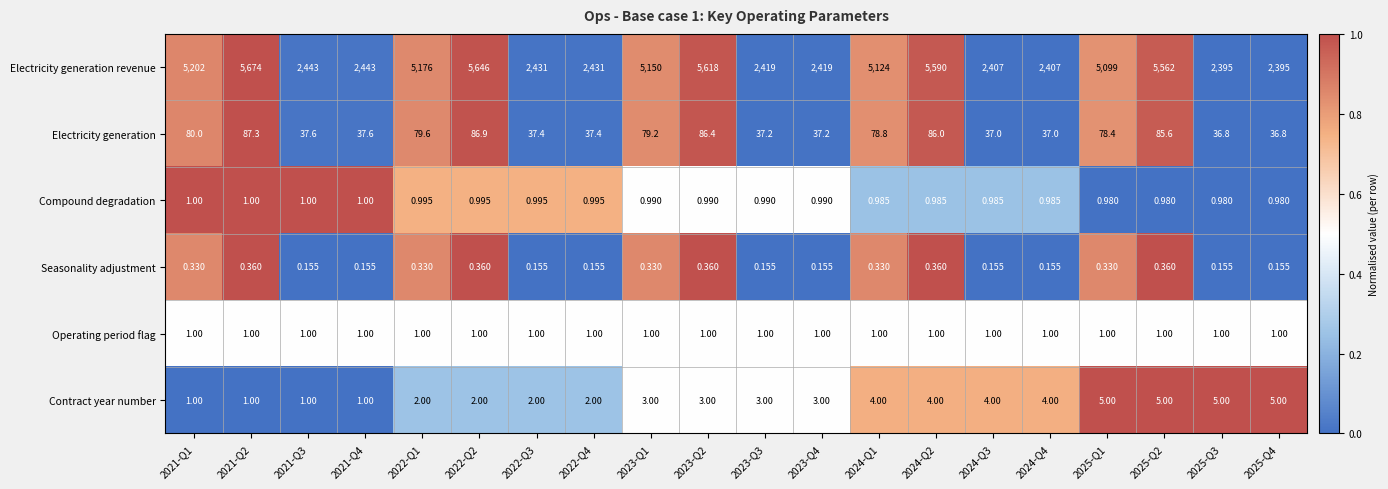

At 2023-Q1, list the series in order from largest to smallest.

Electricity generation revenue, Electricity generation, Contract year number, Operating period flag, Compound degradation, Seasonality adjustment